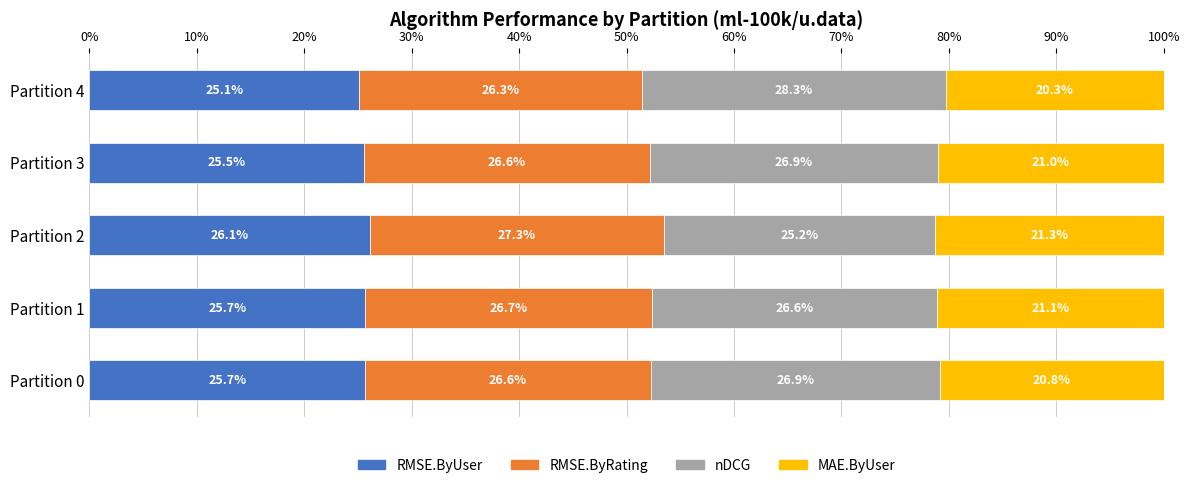

What is the total value across all series at Partition 4?

100.0